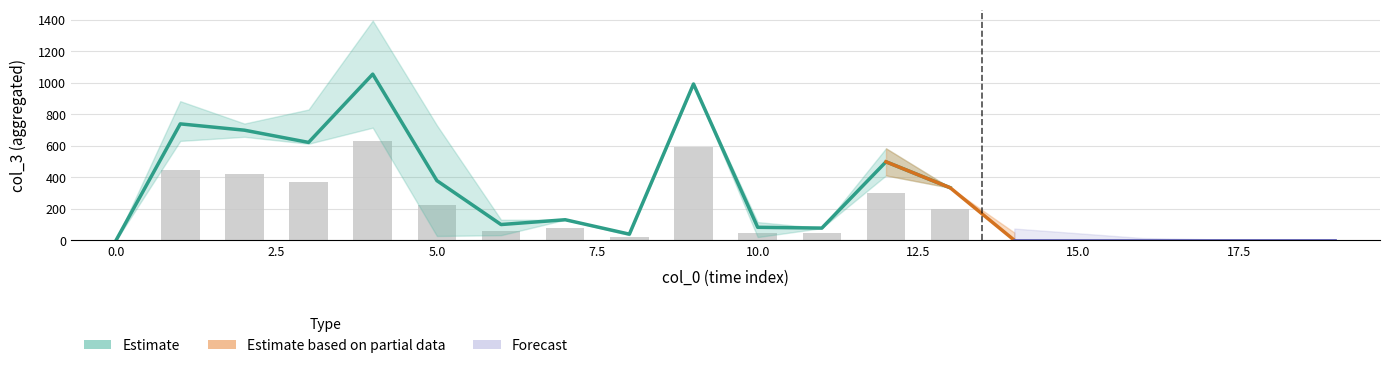

The value of col_3_upper at 11 is 78.0. True or false?

True